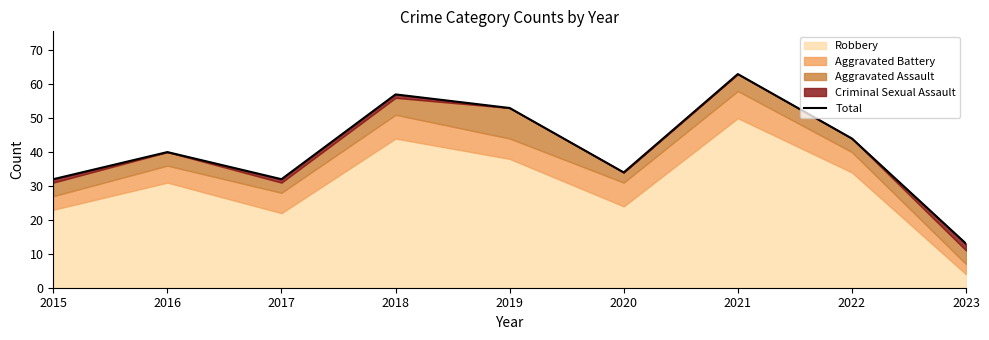

The value at 2015 is 18. True or false?

False